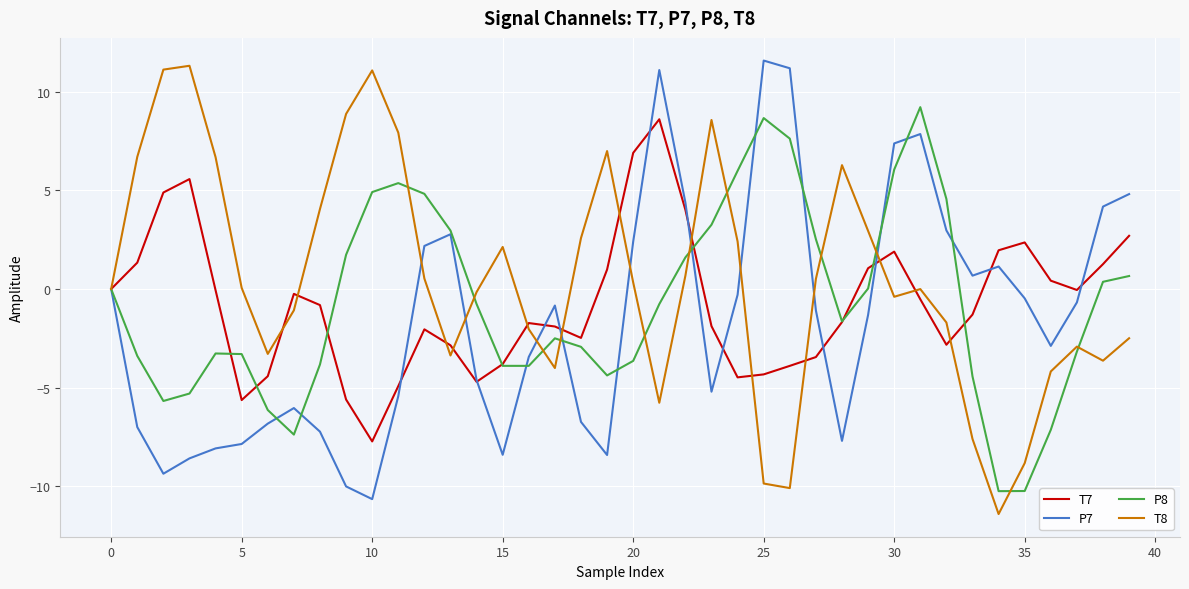

What is the greatest value displayed?

11.6